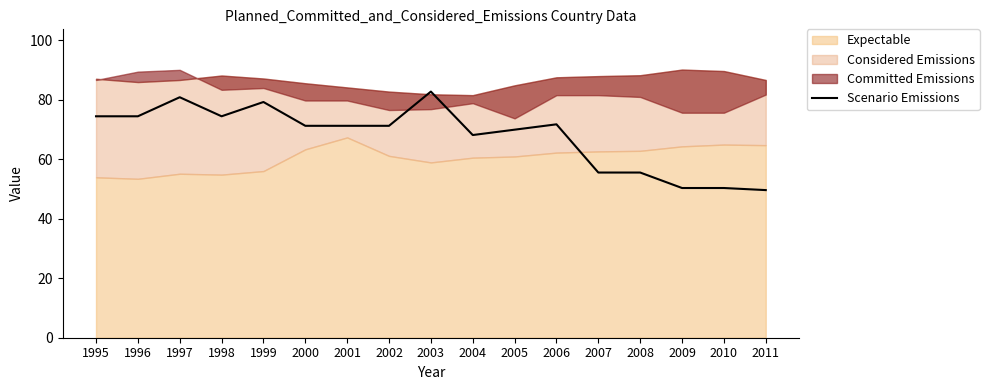

At which category does the data reach its first local valley?

1998